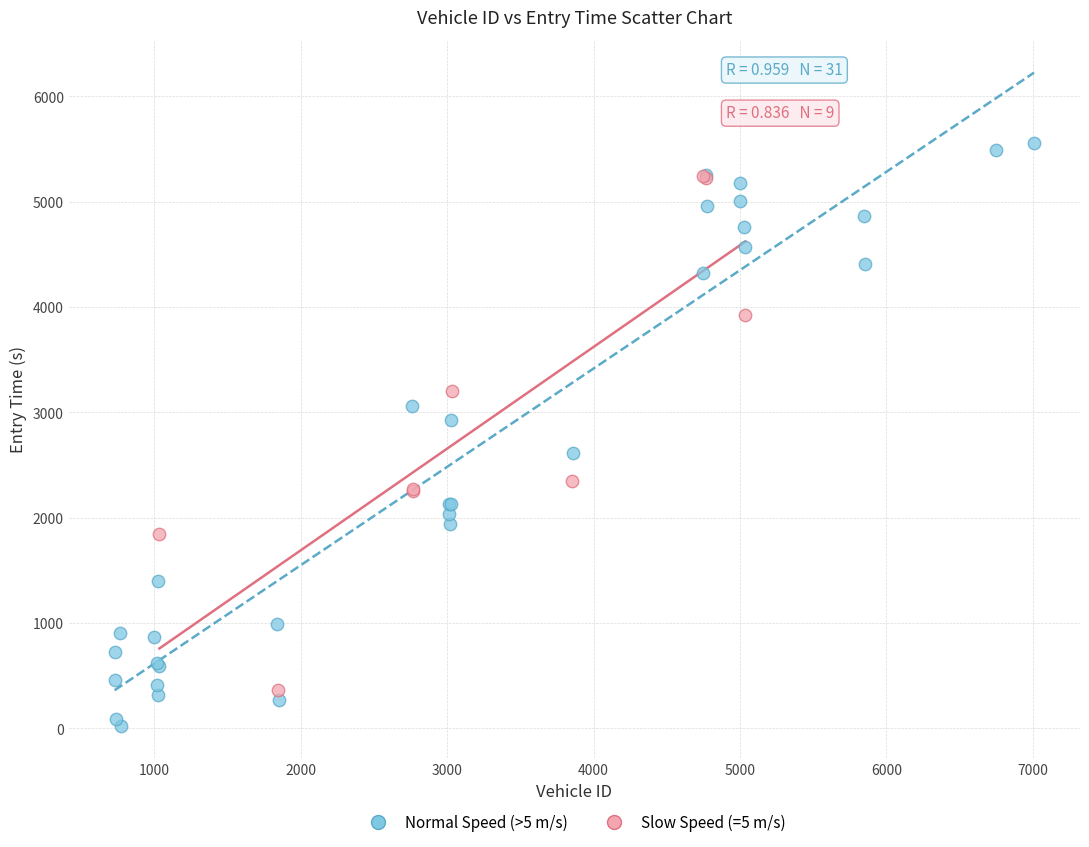

Which series reaches the maximum Y coordinate?

Normal Speed (>5 m/s)